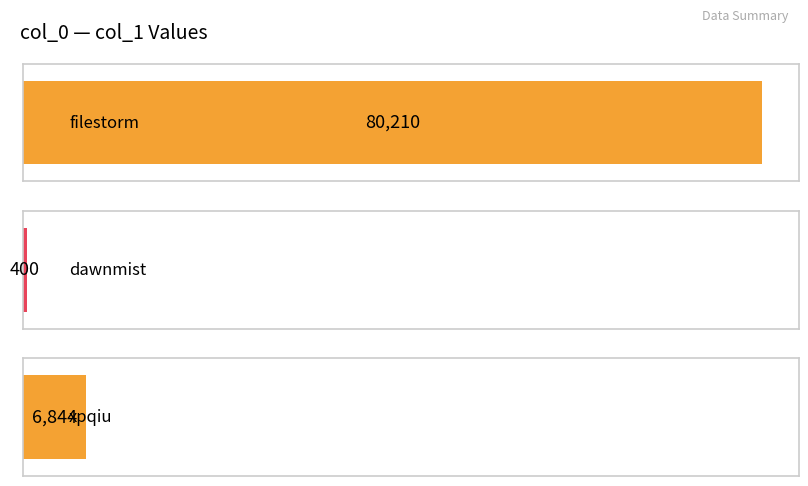

Count the number of data series in this chart.

1